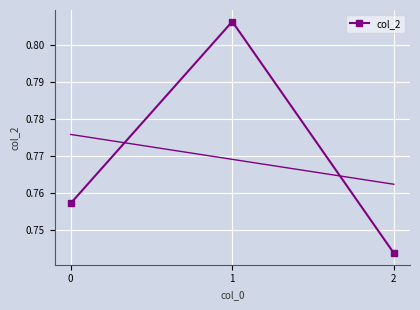

True or false: the data shows 0.7 at 2.

True